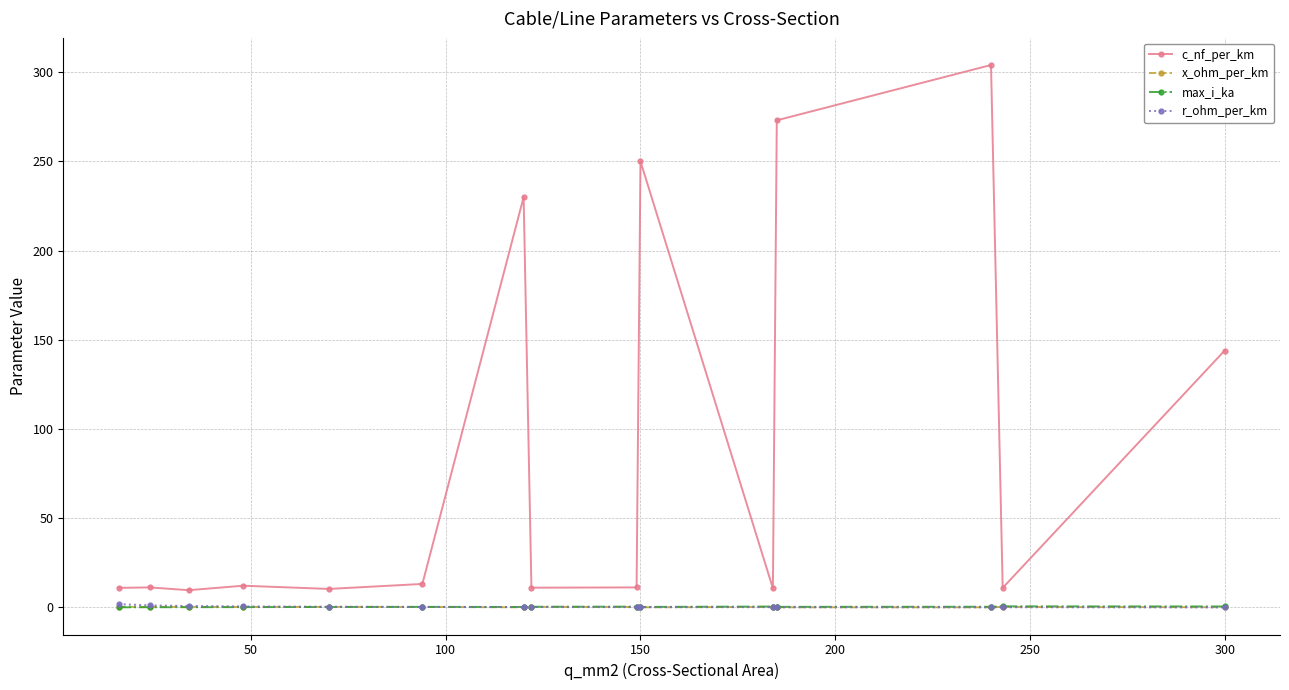

Which series has the largest total across all categories?

c_nf_per_km